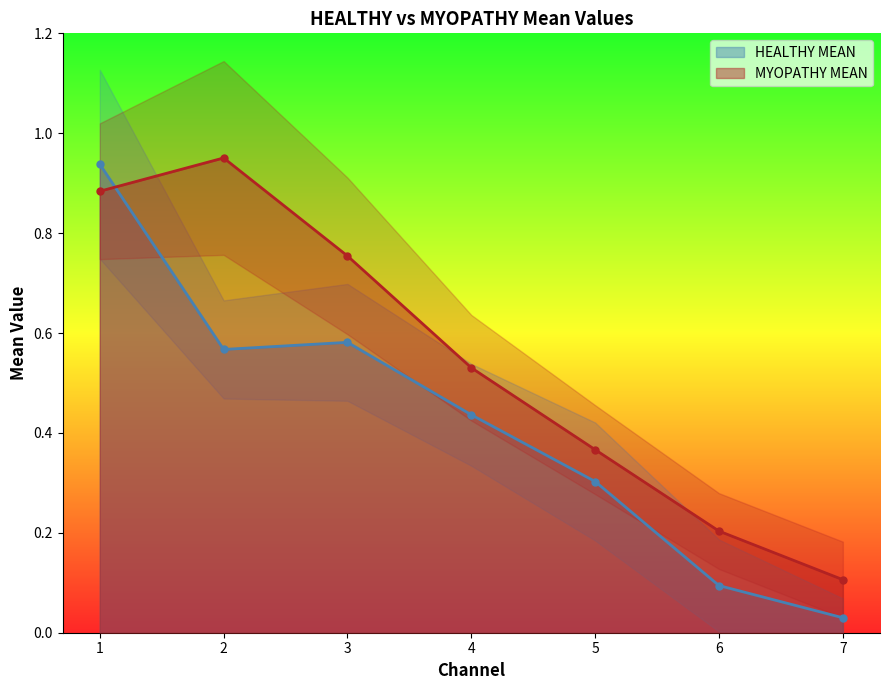

What is the difference between the HEALTHY MEAN values at 5 and 7?

0.3